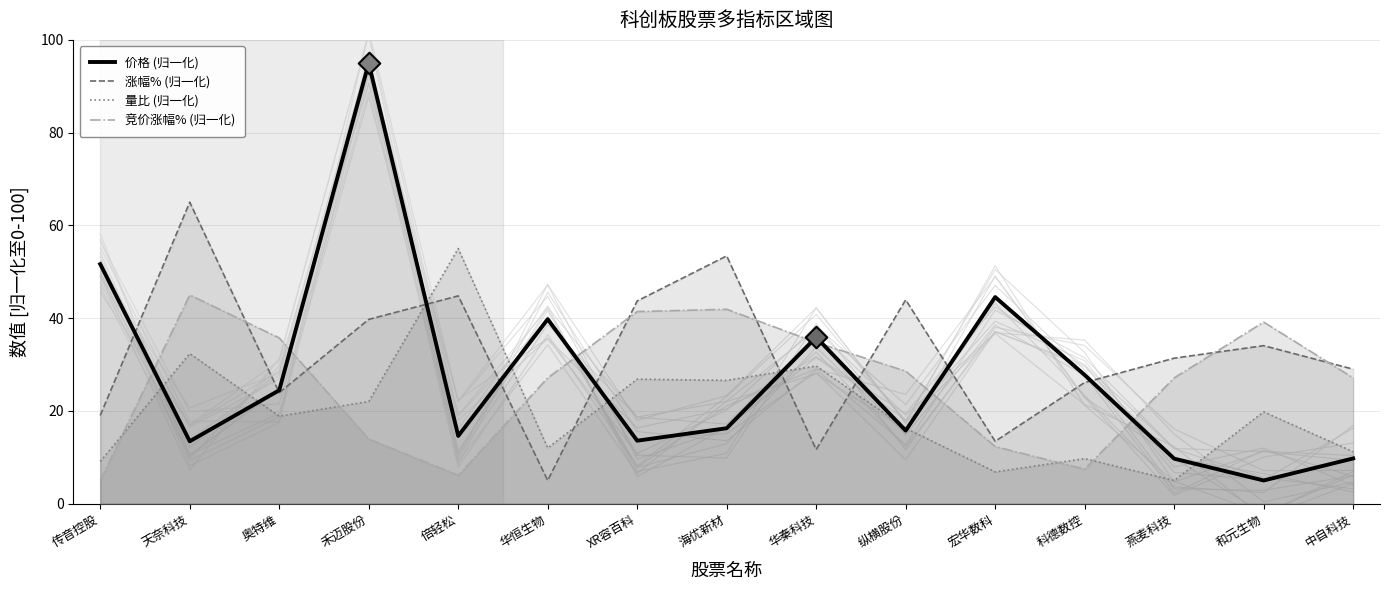

At which category is the sum across all series the highest?

禾迈股份